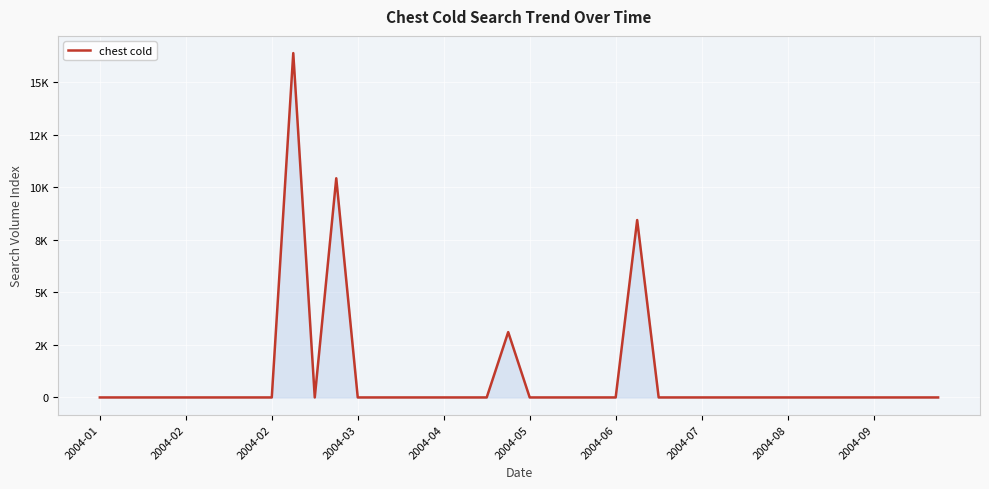

Does the chart display data point markers on the line(s)?

No